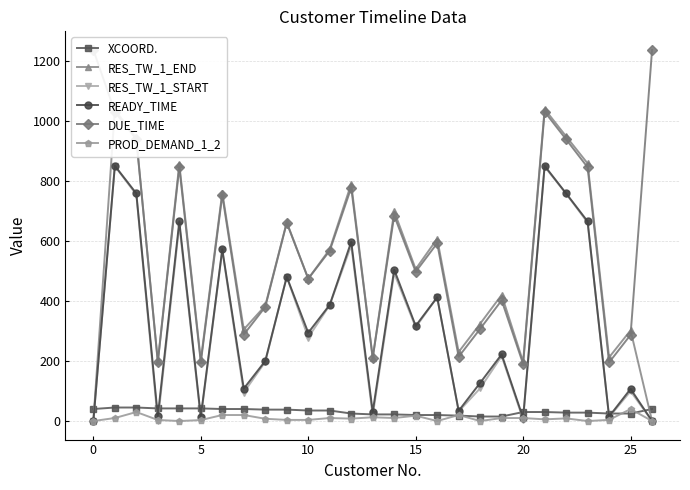

What is the highest value of the READY_TIME series?

850.0